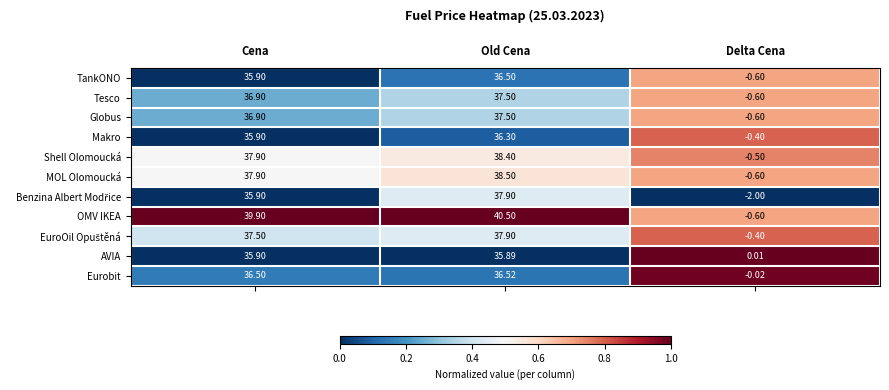

Rank the categories by TankONO value from lowest to highest.

Delta Cena, Cena, Old Cena